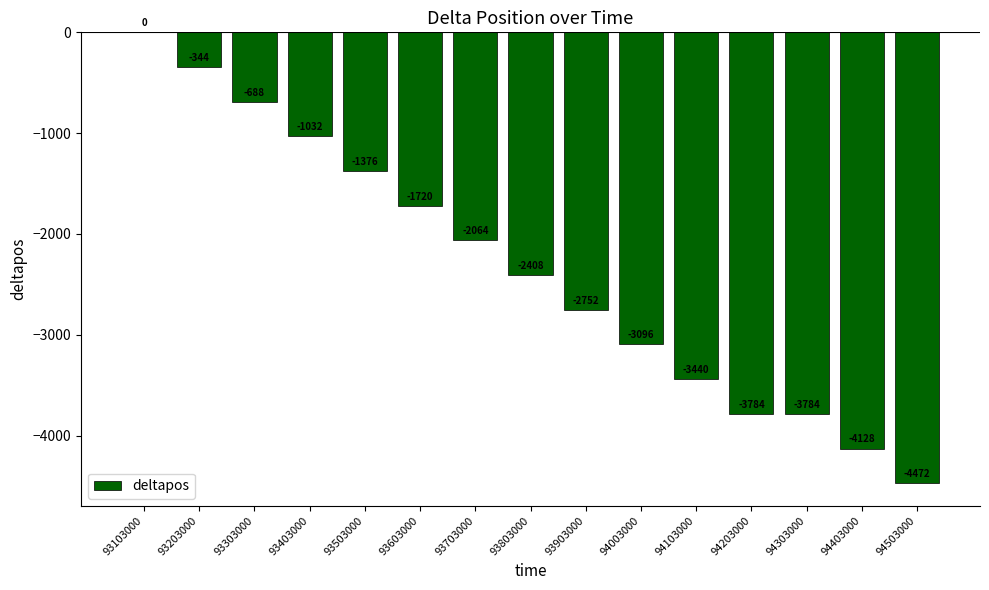

What is the average value?

-2339